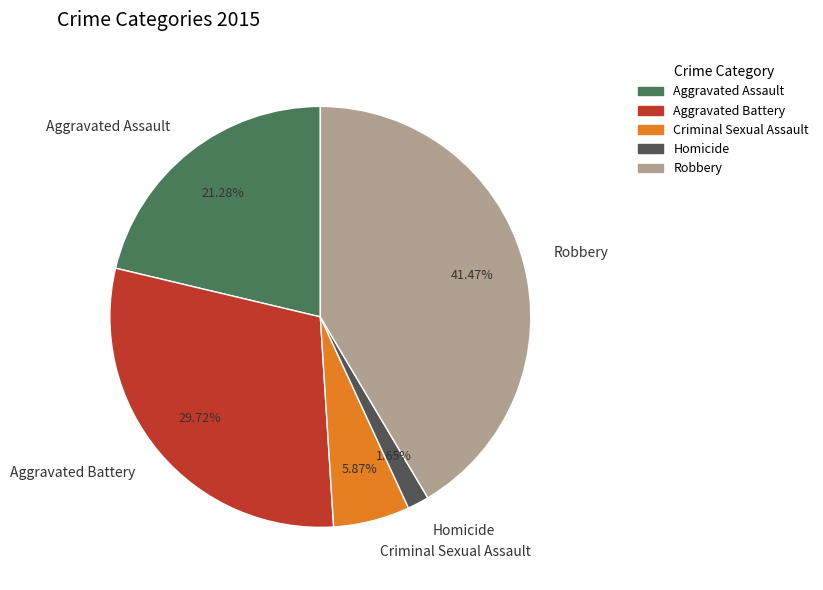

How many slices are in this pie chart?

5